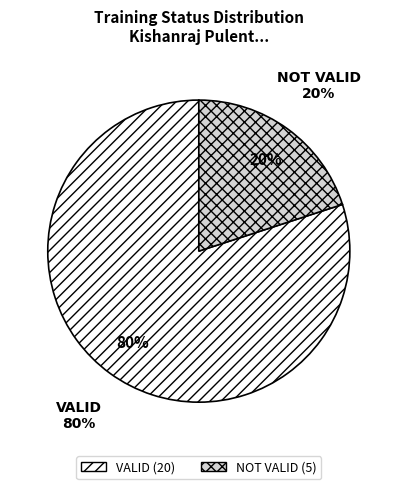

What is the ratio of the value at VALID to the value at NOT VALID?

4.0